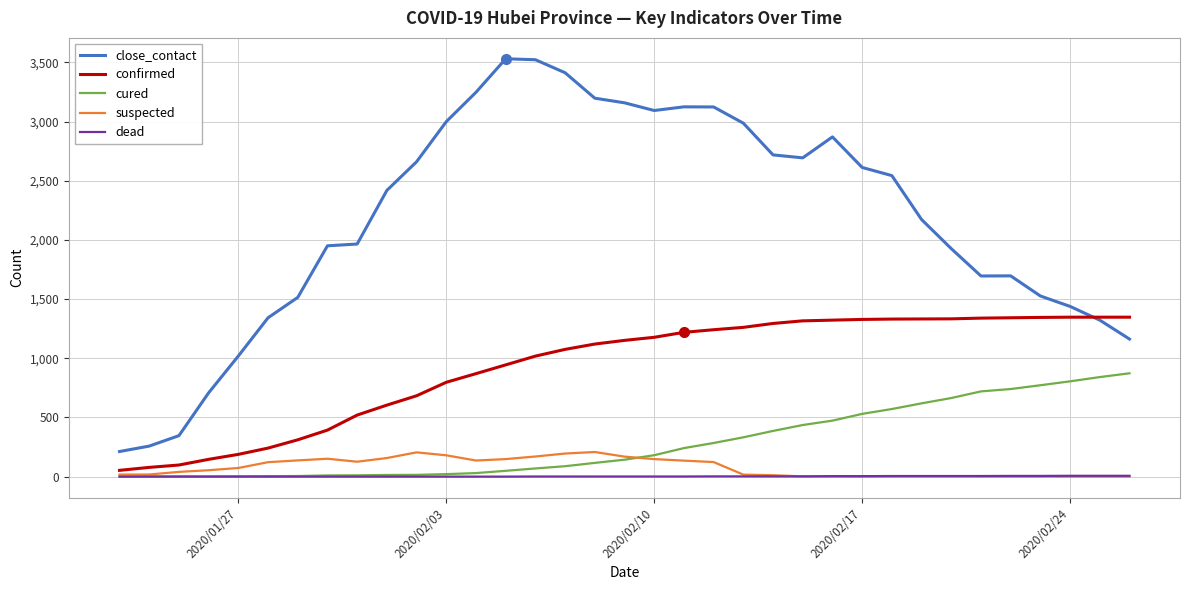

Which series has the widest spread of values?

close_contact